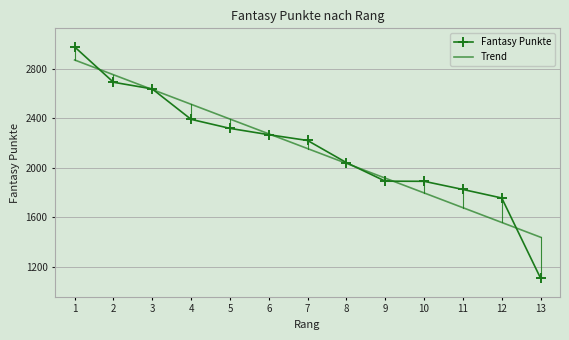

What value does the Fantasy Punkte series have at 3?

2639.0